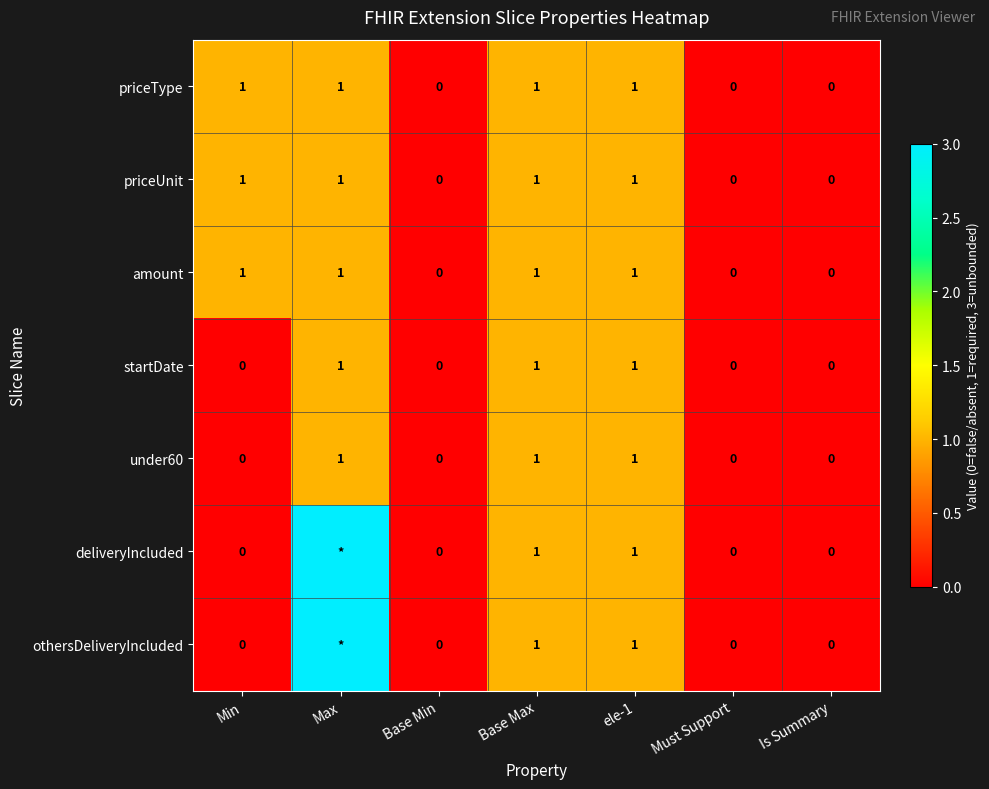

The value of othersDeliveryIncluded at ele-1 is 1. True or false?

True